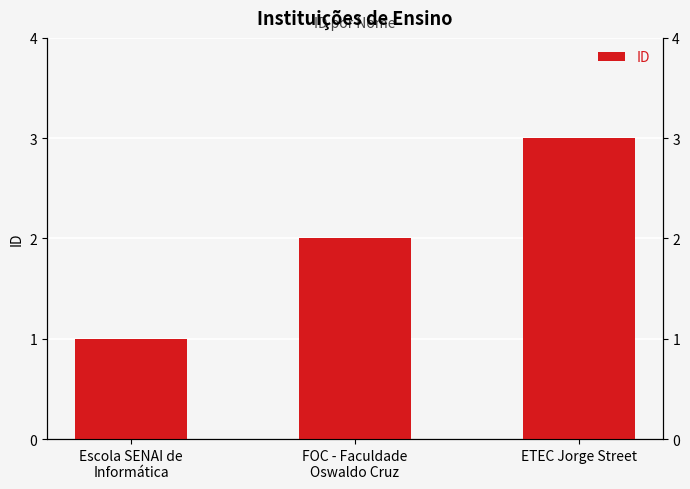

At which label does the data first exceed 2?

ETEC Jorge Street